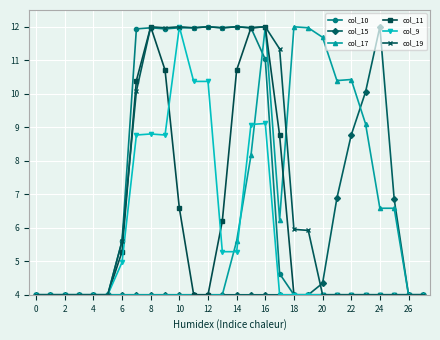

What is the smallest value displayed?

4.0